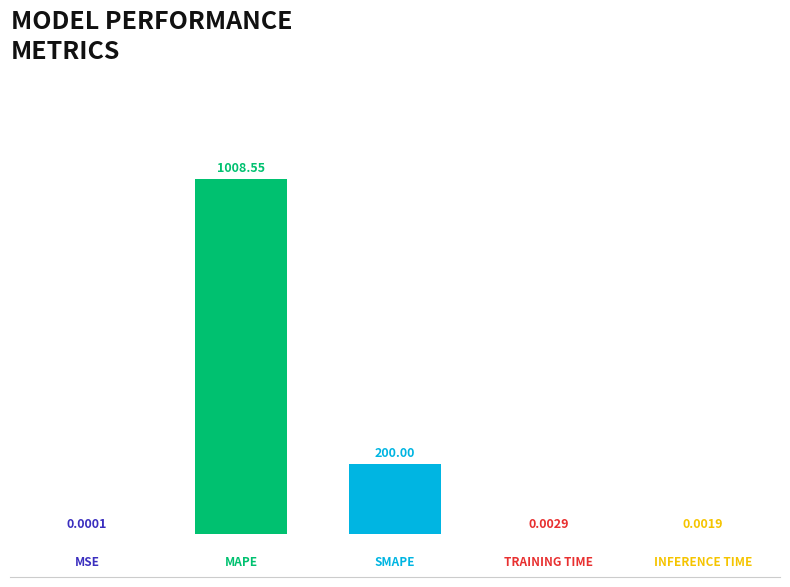

What is the sum of all values?

1208.6